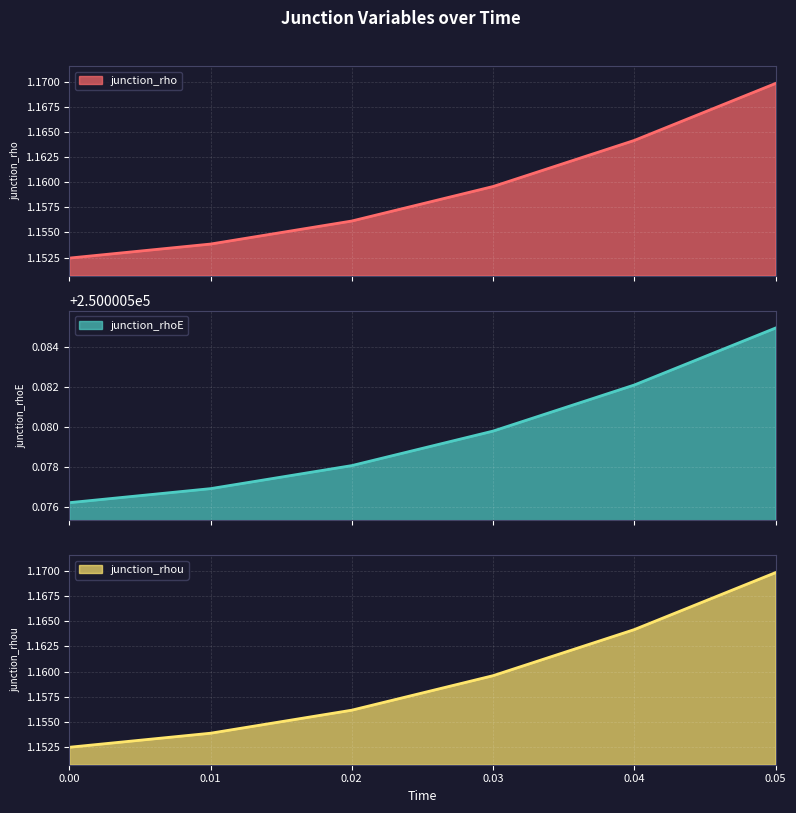

What value does the junction_rho series have at 0?

1.2